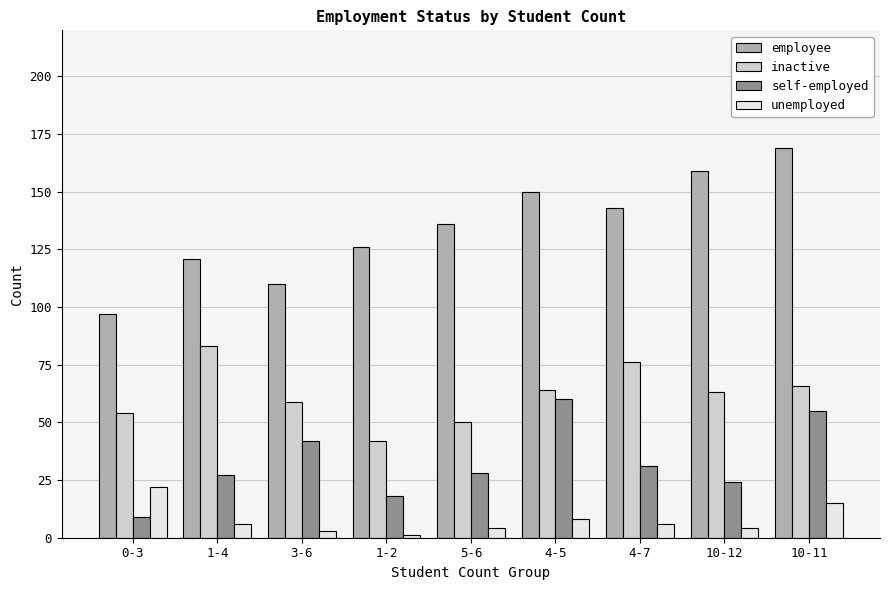

How many bars are there in each group?

4